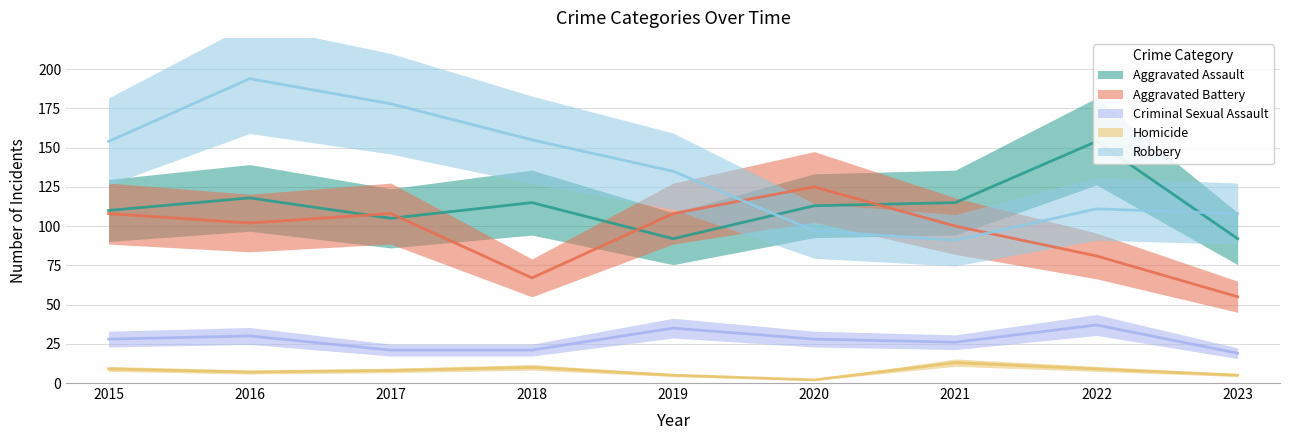

The value of Criminal Sexual Assault at 2018 is 7. True or false?

False